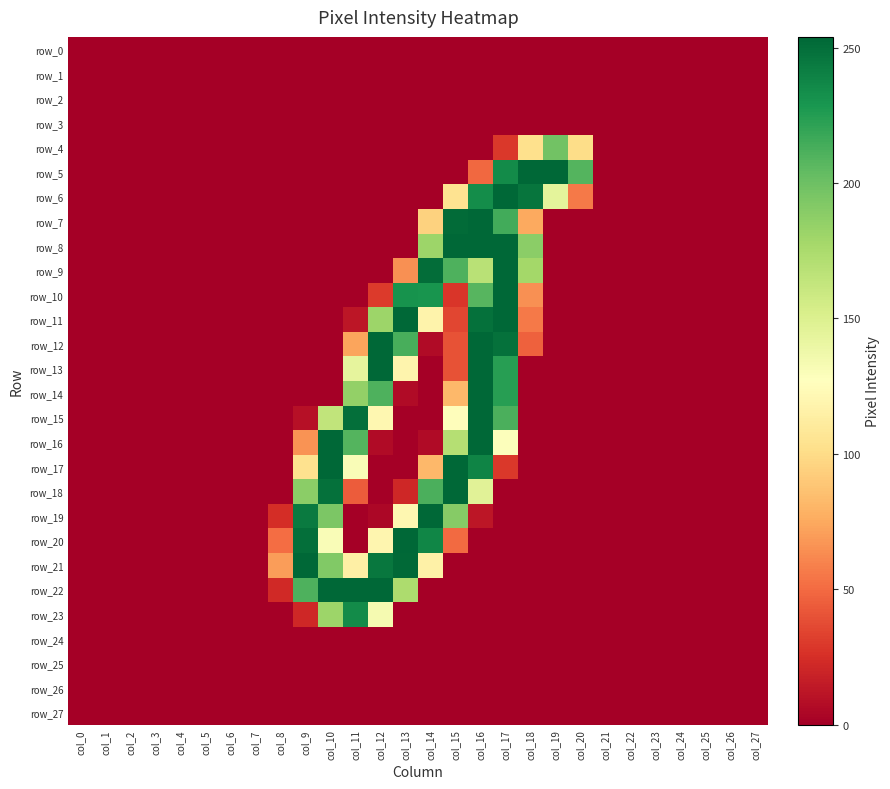

Is it true that row_11 equals 181 at col_12?

True